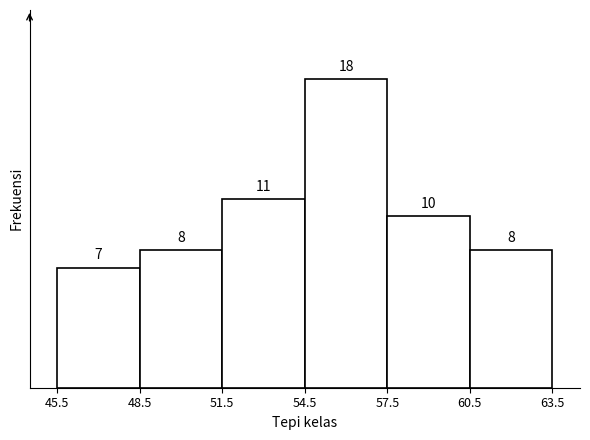

Reading left to right, list every bar in this chart as the range it spans on the x-axis followed by its height.

45.5 to 48.5: 7
48.5 to 51.5: 8
51.5 to 54.5: 11
54.5 to 57.5: 18
57.5 to 60.5: 10
60.5 to 63.5: 8